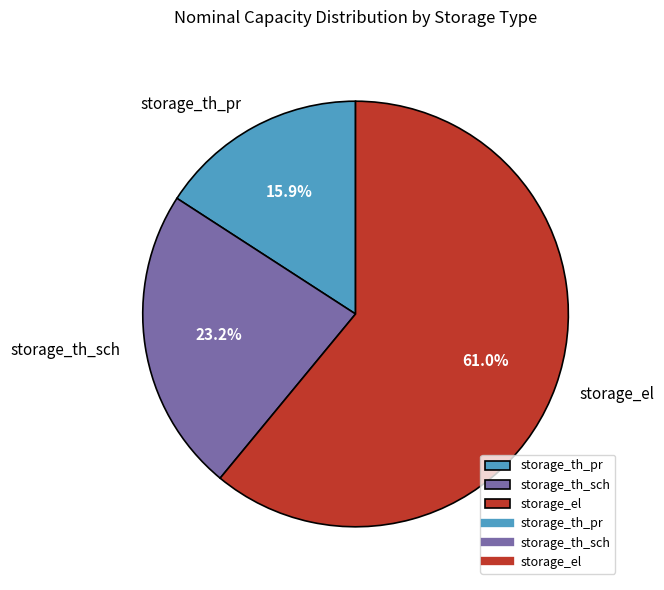

True or false: storage_th_sch accounts for 18% of the total.

False